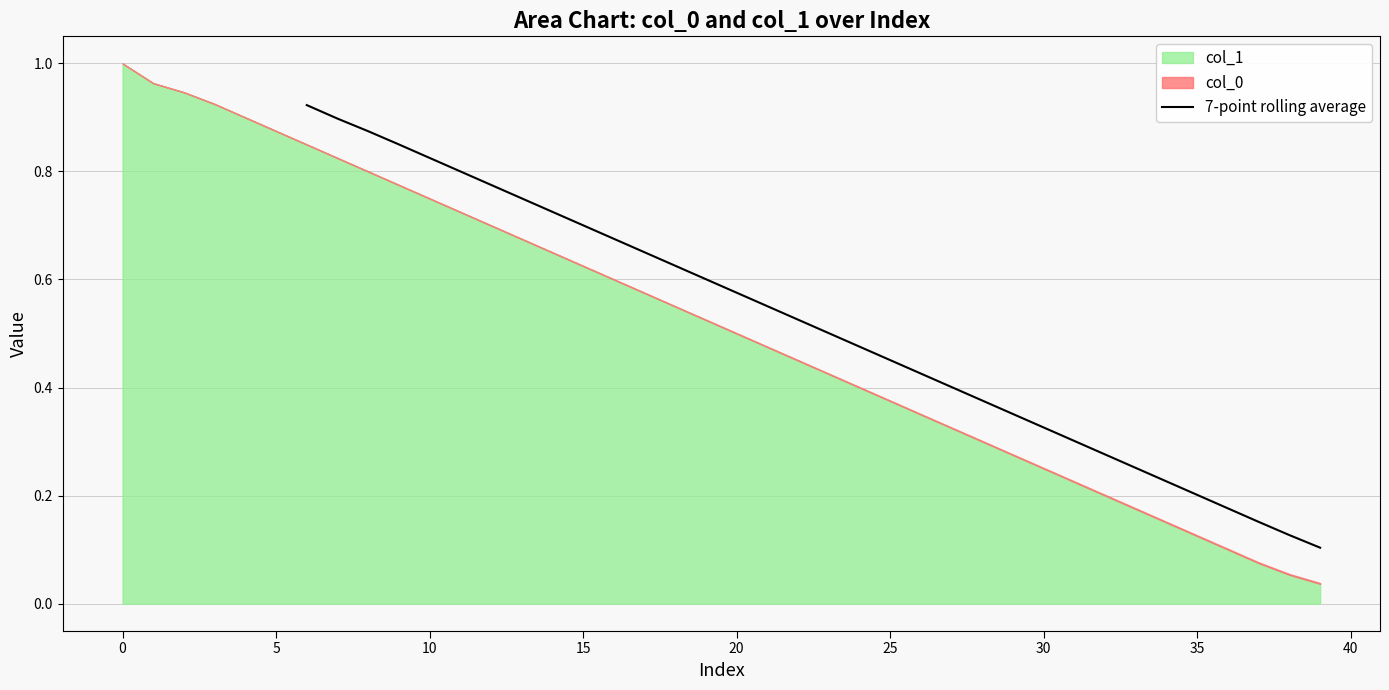

What is the difference between the maximum and minimum values?

0.8